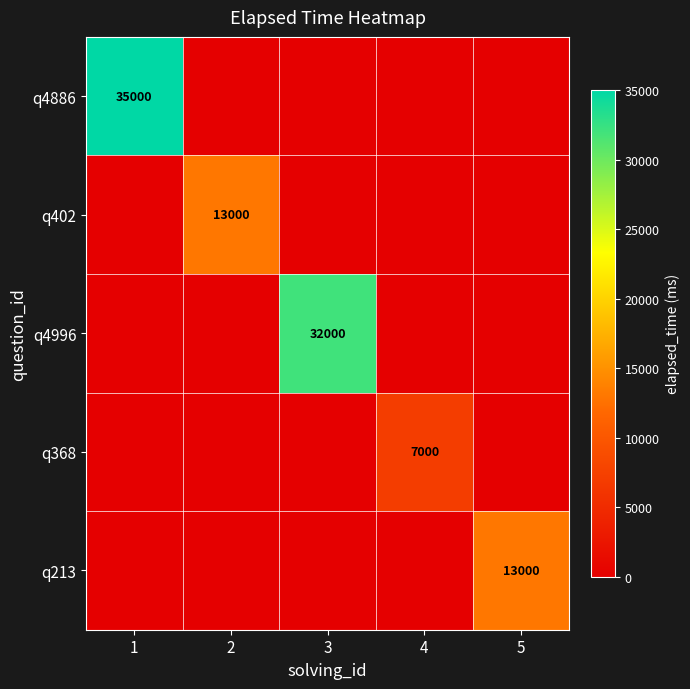

Is it true that q4996 equals 32000 at 3?

True